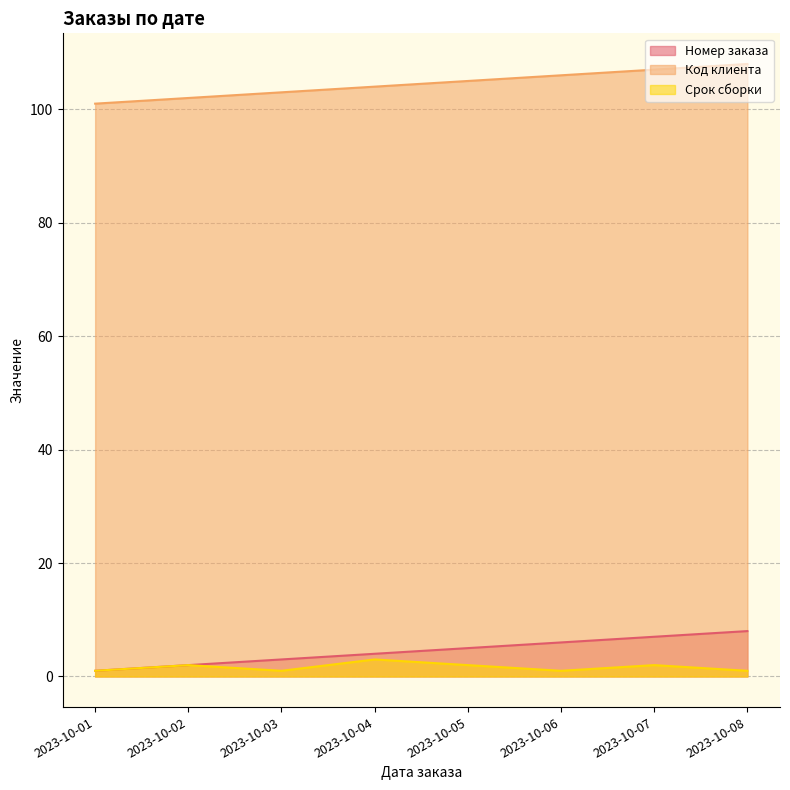

Reading left to right, list all the values displayed in this chart.

Номер заказа: 1	2	3	4	5	6	7	8
Код клиента: 101	102	103	104	105	106	107	108
Срок сборки: 1	2	1	3	2	1	2	1